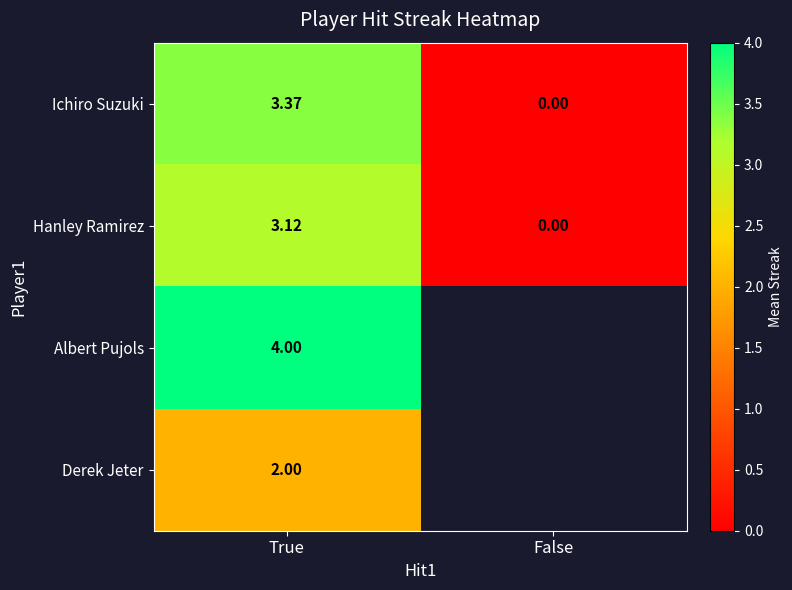

At which label is Hanley Ramirez closest to 1?

False